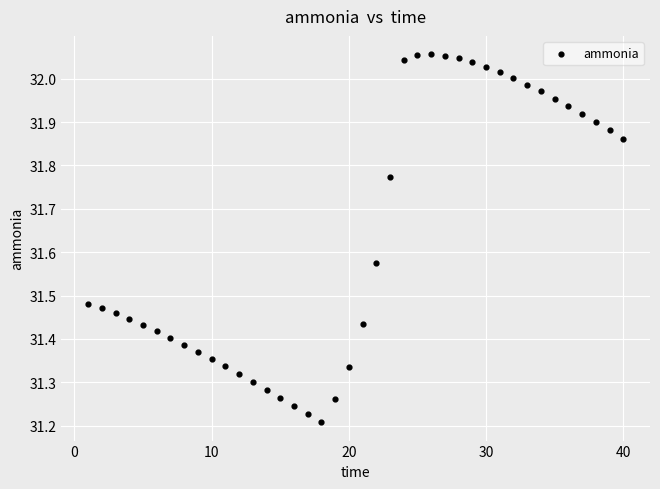

What is the range of Y values (max minus min)?

0.8